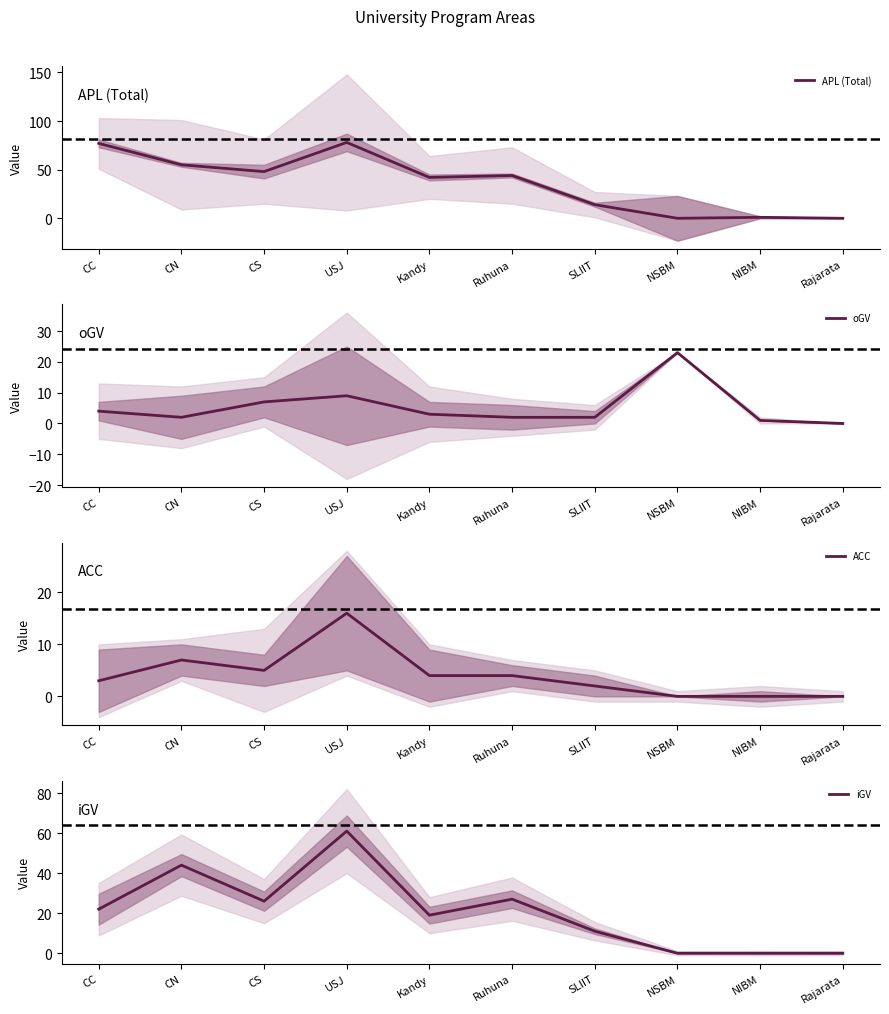

What is the label of the 10th point from the left?

Rajarata